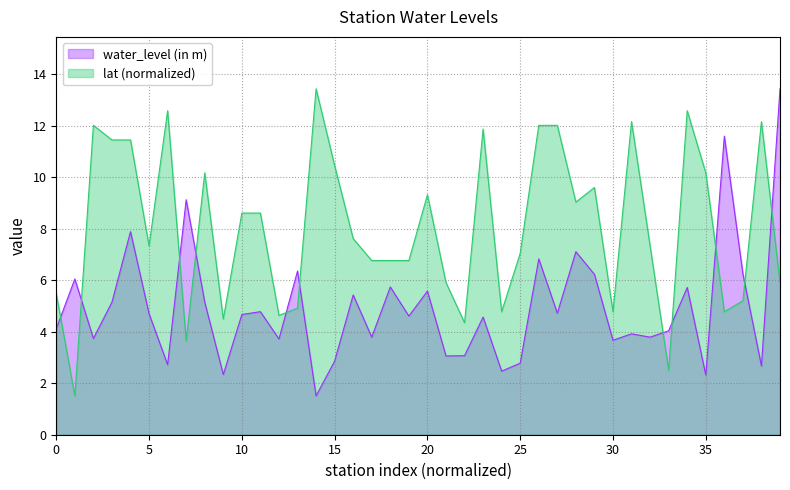

What is the label of the 32nd point from the left?

31